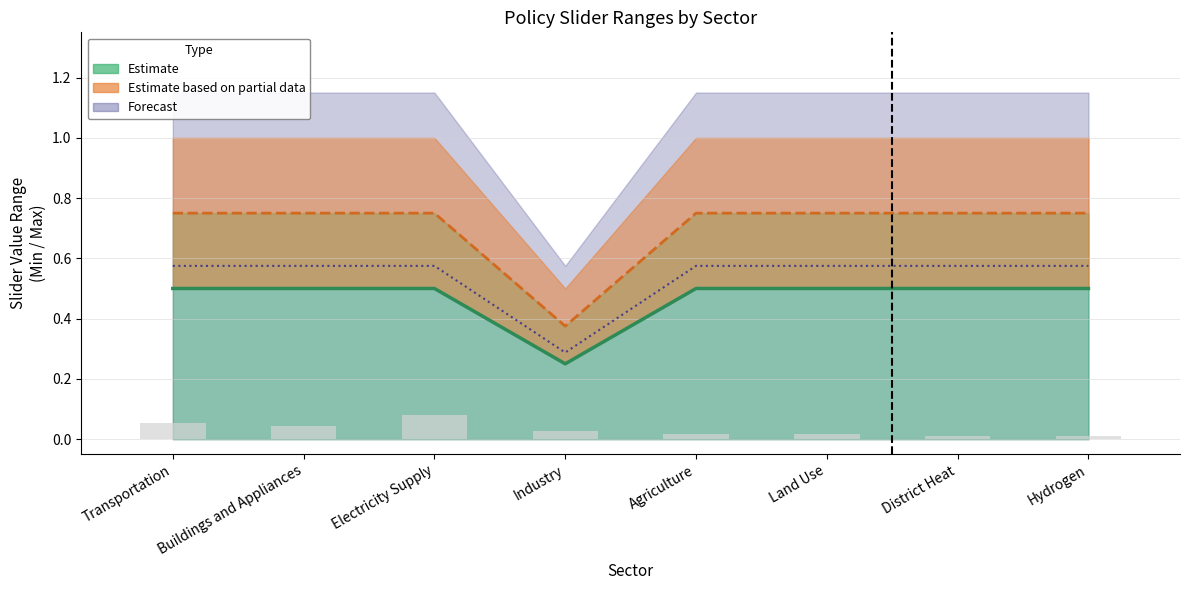

Reading right to left, extract all data points from this chart.

0.6	0.6	0.6	0.6	0.3	0.6	0.6	0.6